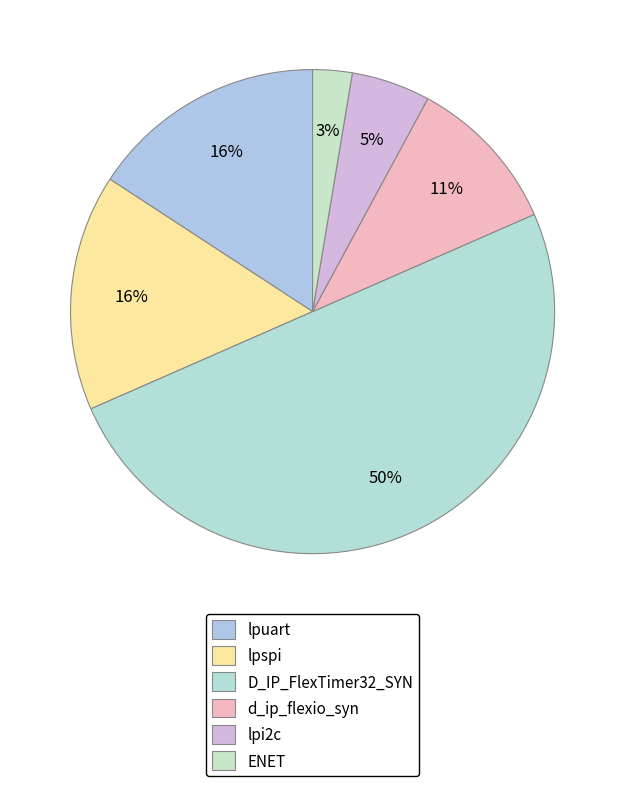

Is it true that D_IP_FlexTimer32_SYN is 43% of the pie?

False